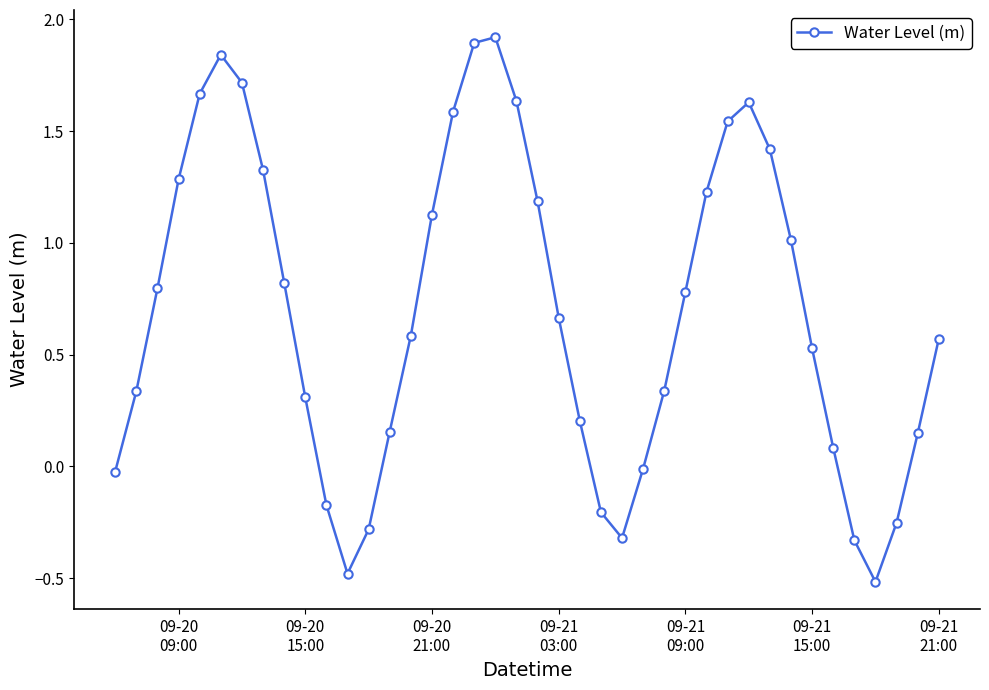

How many points are lower than both their immediate neighbors (excluding endpoints)?

3